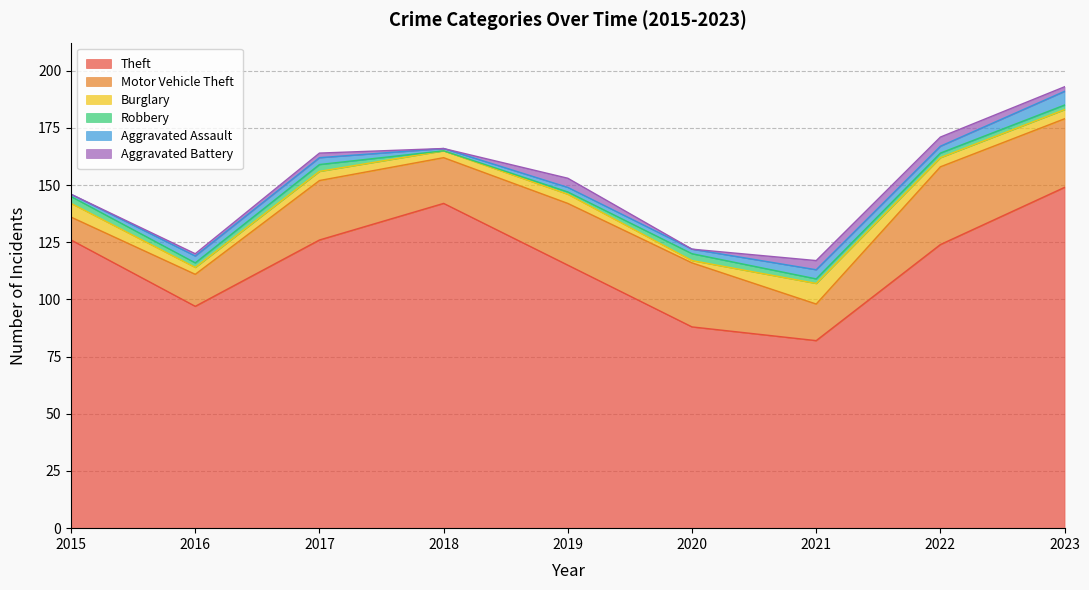

What is the minimum value for Burglary?

1